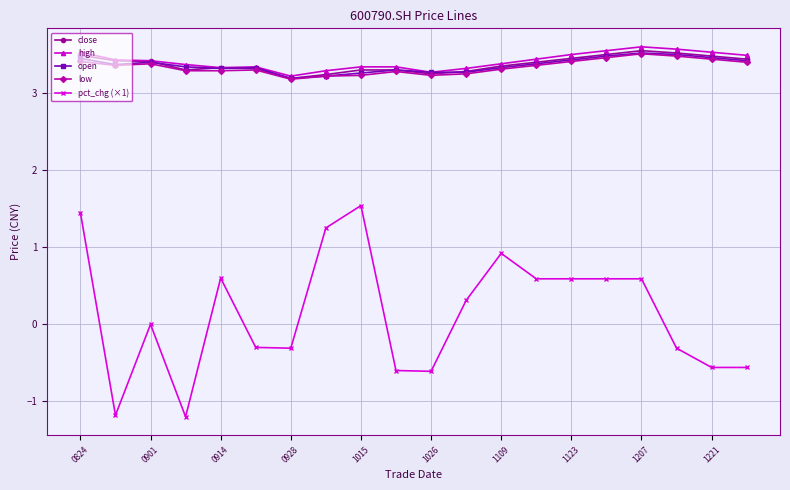

What are all the series names shown in the legend?

close, high, open, low, pct_chg (×1)